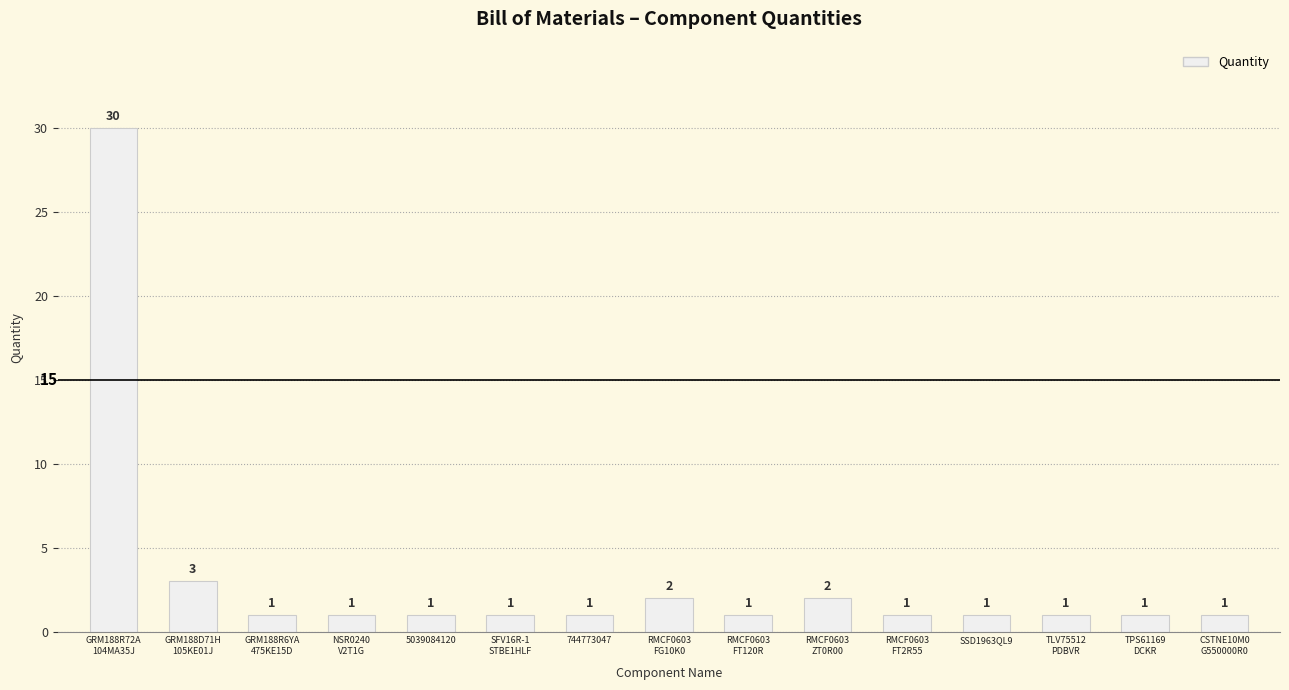

Reading left to right, extract all data points from this chart.

GRM188R72A
104MA35J=30	GRM188D71H
105KE01J=3	GRM188R6YA
475KE15D=1	NSR0240
V2T1G=1	5039084120=1	SFV16R-1
STBE1HLF=1	744773047=1	RMCF0603
FG10K0=2	RMCF0603
FT120R=1	RMCF0603
ZT0R00=2	RMCF0603
FT2R55=1	SSD1963QL9=1	TLV75512
PDBVR=1	TPS61169
DCKR=1	CSTNE10M0
G550000R0=1